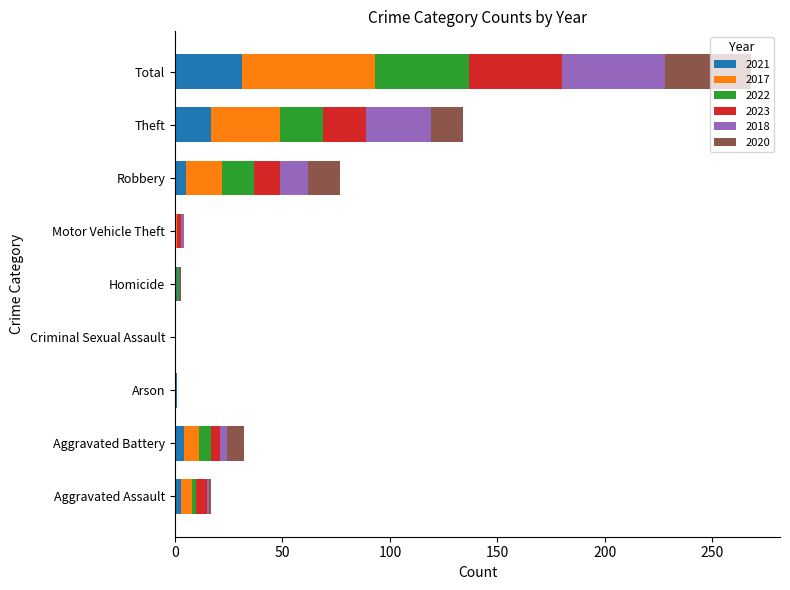

At which category is the sum across all series the highest?

Total